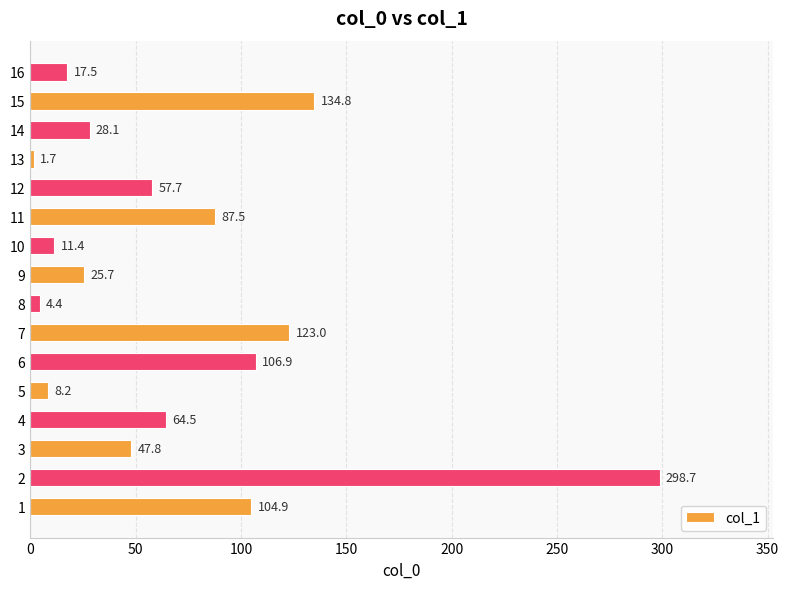

What is the ratio of the value at 5 to the value at 10?

0.7